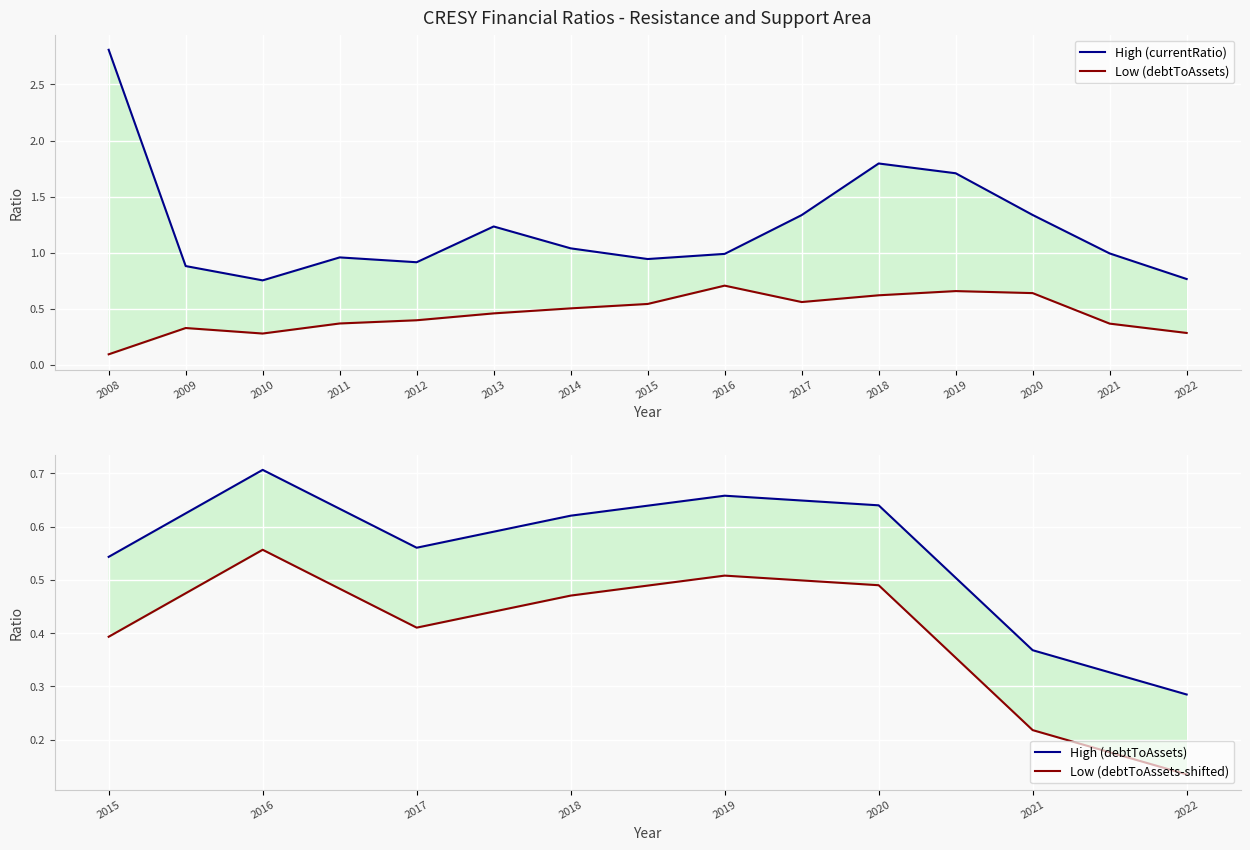

At which label is debtToAssets closest to 0?

2008